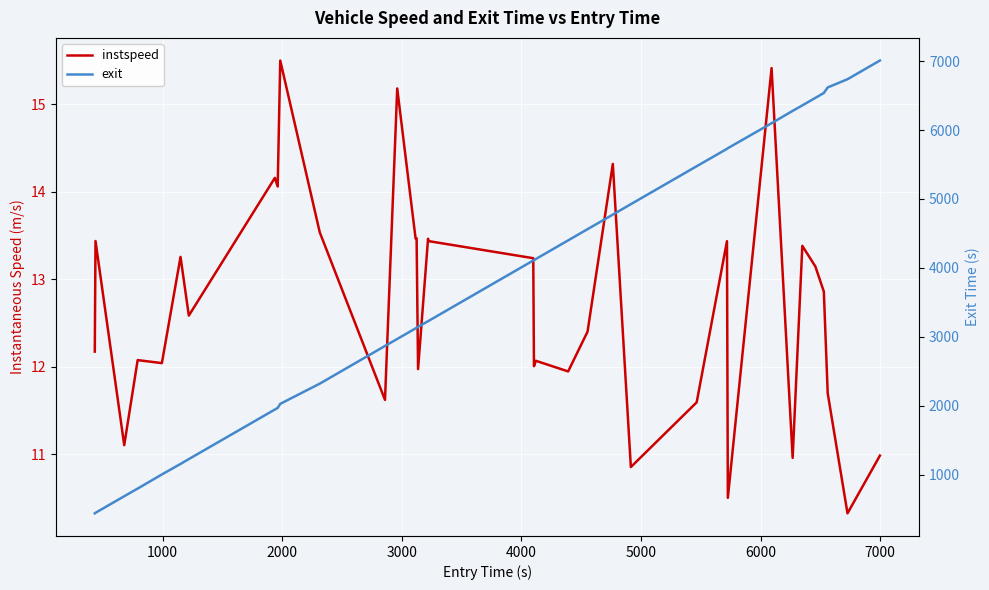

Which series has the widest spread of values?

exit